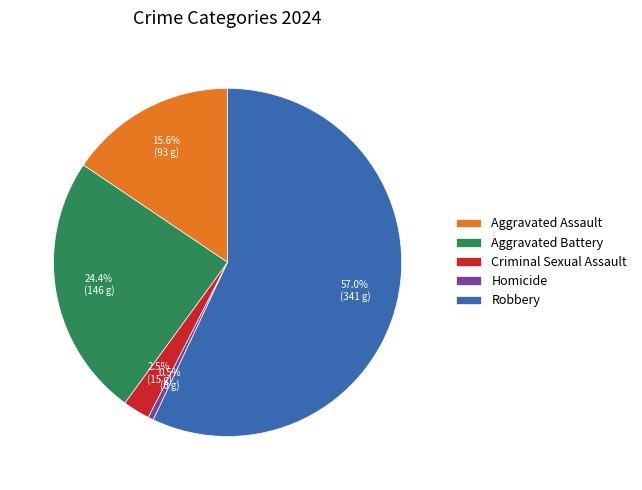

To the nearest percent, what is the difference between the Aggravated Assault and Criminal Sexual Assault slice percentages?

13%